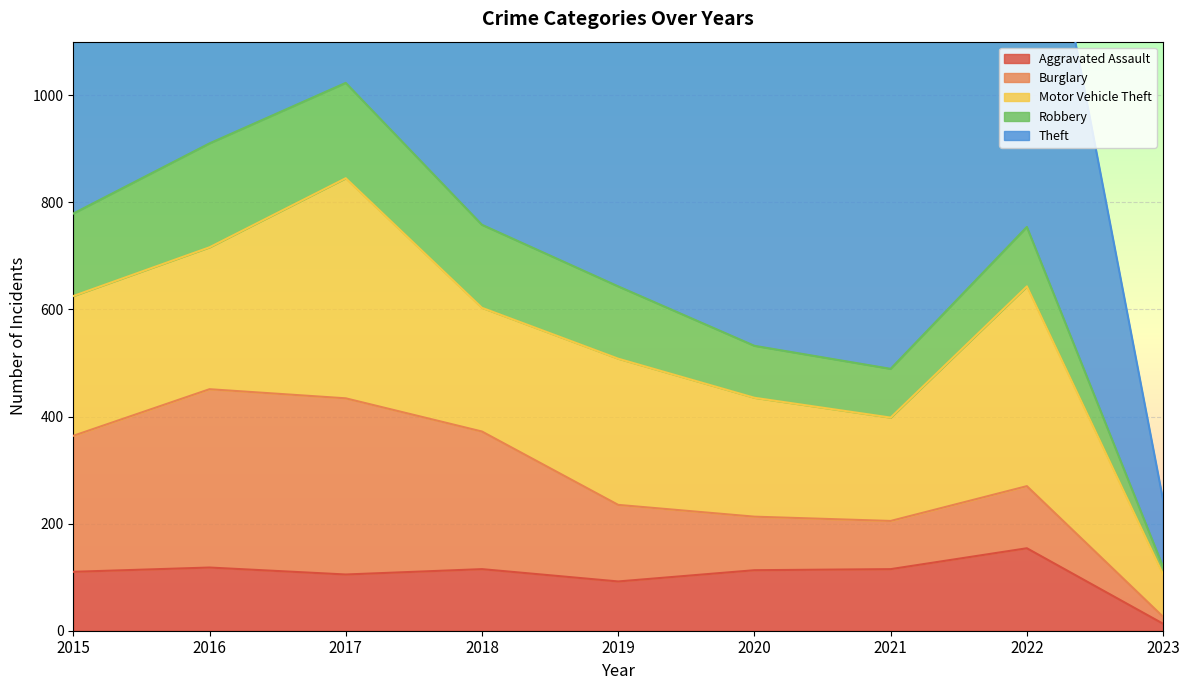

What is the difference between the highest and lowest values at 2018?

753